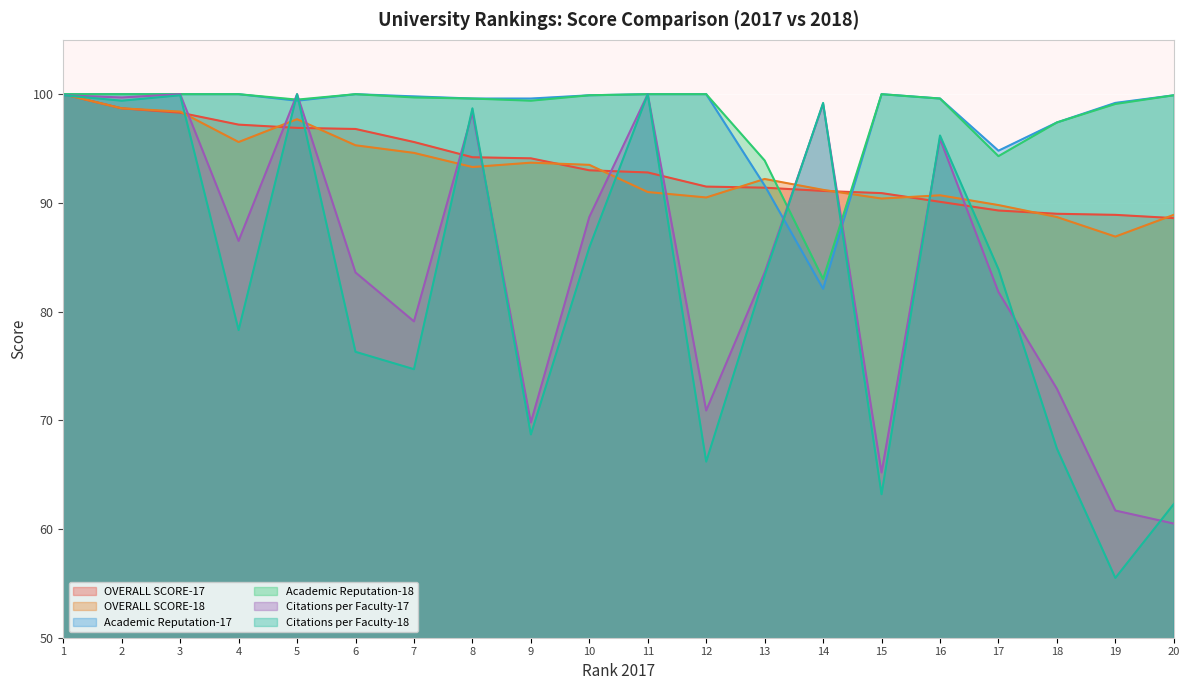

What is the sum of all OVERALL SCORE-17 values?

1868.4